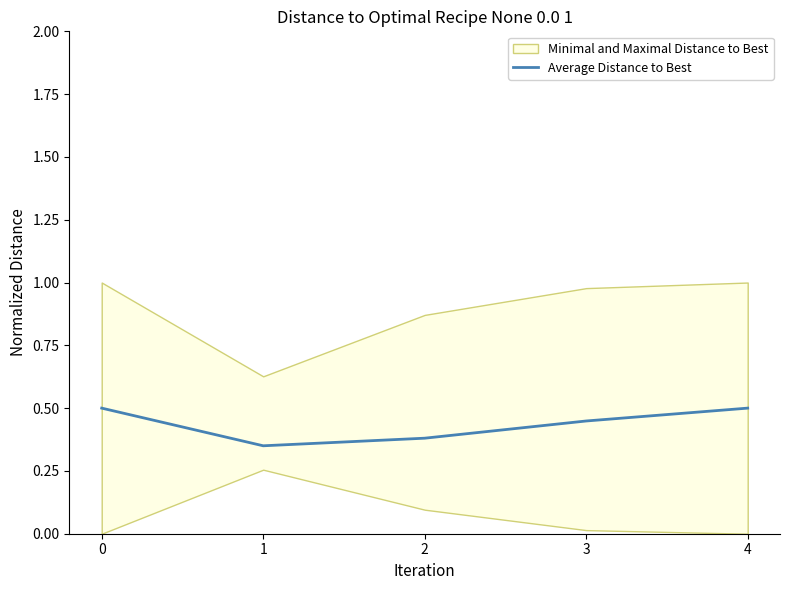

At which category does the chart reach its minimum across all series?

1